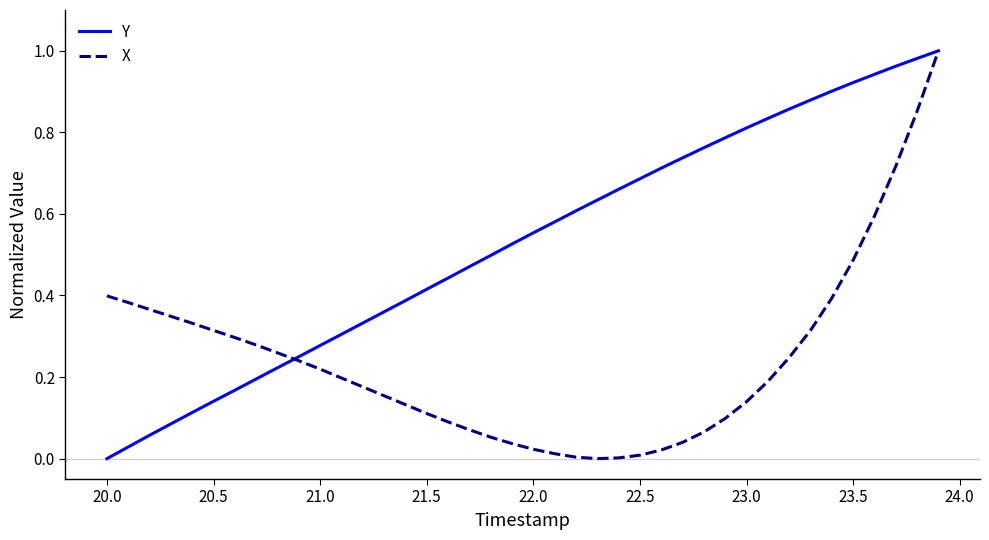

Rank the series by their average value, from lowest to highest.

X, Y